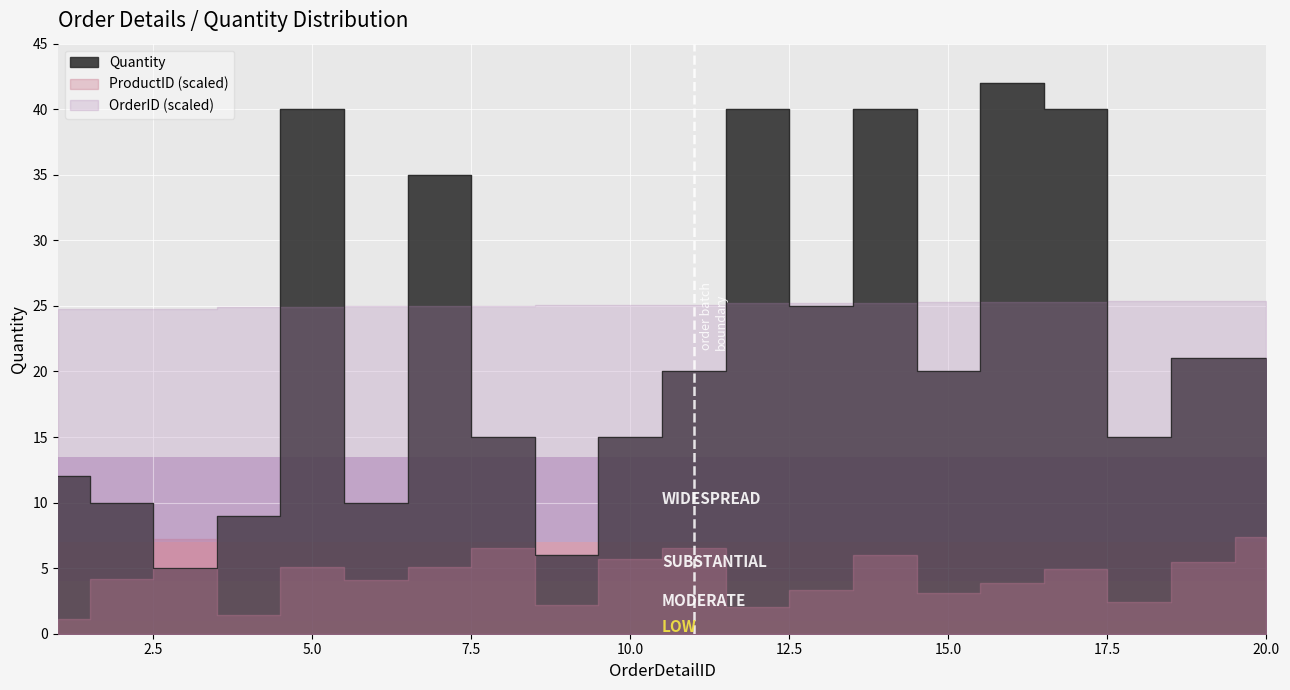

How many lines are shown in the chart?

3